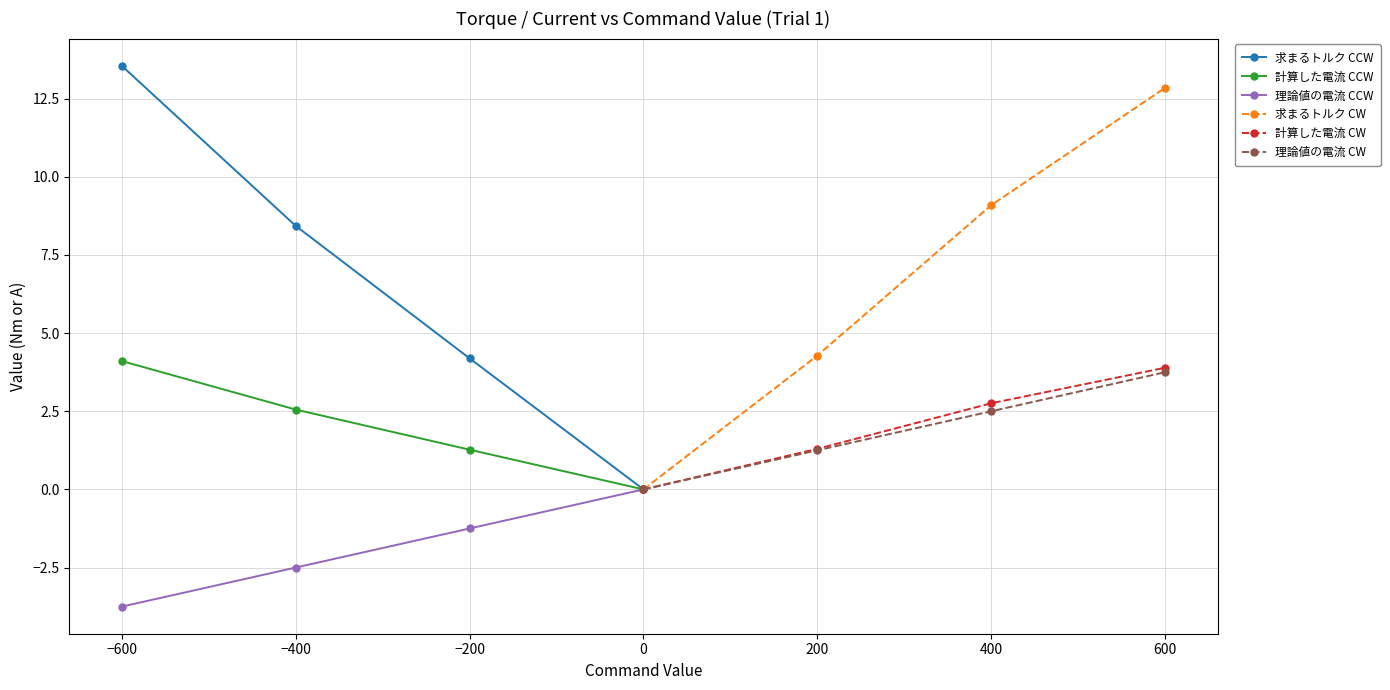

Where is 計算した電流 CW nearest to the value 1?

200